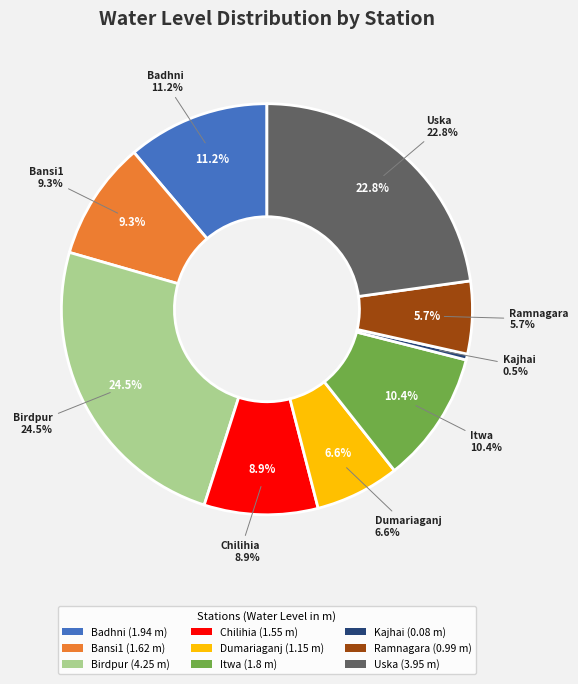

Does Bansi1 represent more than half of the total?

No